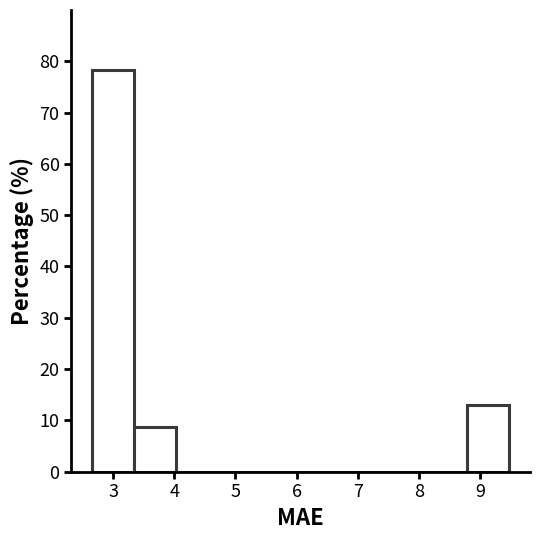

Which range on the x-axis has the tallest bar?

2.7 to 3.3